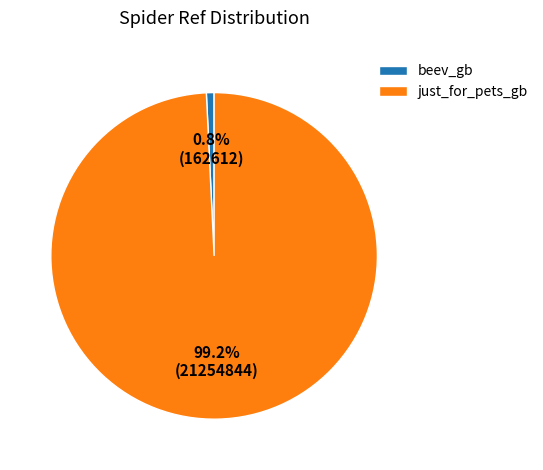

Is it true that beev_gb is 1% of the pie?

True